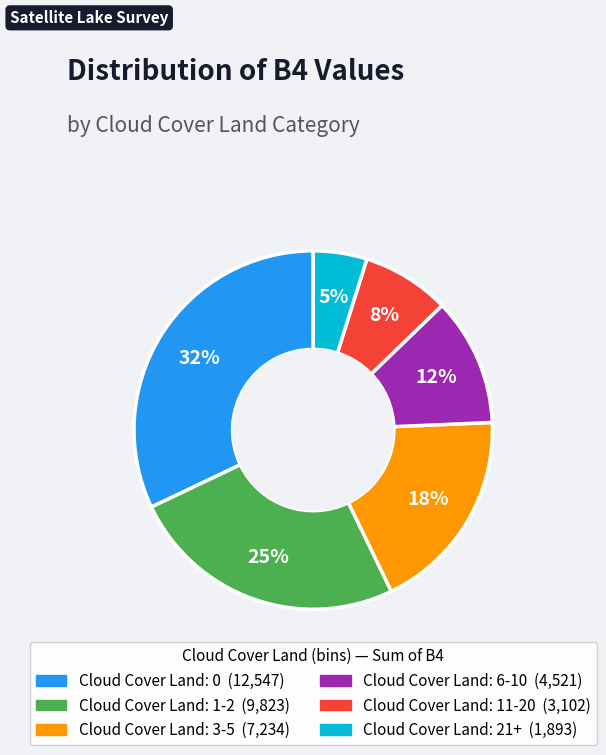

Is there any slice that represents more than half of the pie?

No